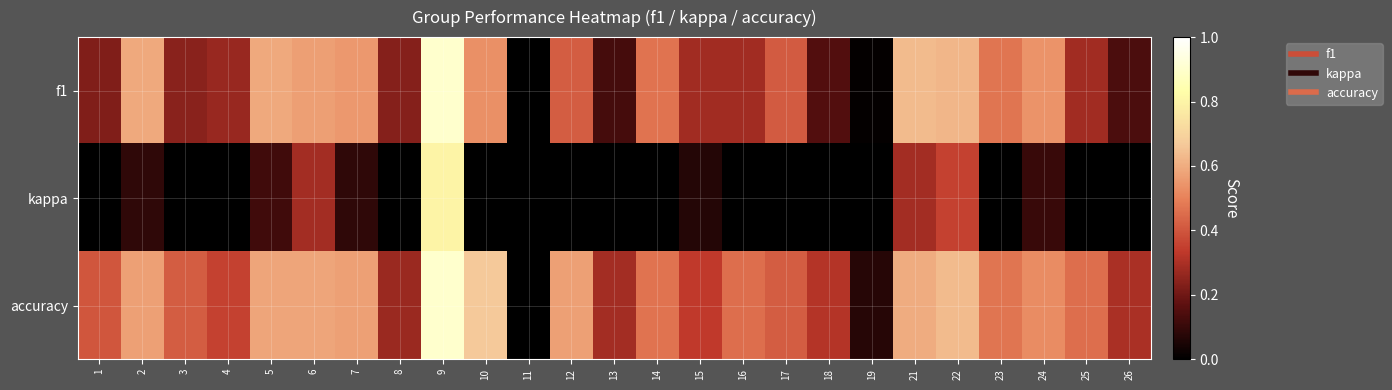

Reading left to right, what are all the values shown in this chart?

f1: 1=0.2	2=0.6	3=0.2	4=0.3	5=0.6	6=0.6	7=0.6	8=0.2	9=0.9	10=0.5	11=0.0	12=0.4	13=0.1	14=0.5	15=0.3	16=0.3	17=0.4	18=0.1	19=0.0	21=0.6	22=0.6	23=0.5	24=0.5	25=0.3	26=0.1
kappa: 1=0.0	2=0.1	3=0.0	4=0.0	5=0.1	6=0.3	7=0.1	8=0.0	9=0.8	10=0.0	11=0.0	12=0.0	13=0.0	14=0.0	15=0.1	16=0.0	17=0.0	18=0.0	19=0.0	21=0.3	22=0.4	23=0.0	24=0.1	25=0.0	26=0.0
accuracy: 1=0.4	2=0.6	3=0.4	4=0.4	5=0.6	6=0.6	7=0.6	8=0.3	9=0.9	10=0.7	11=0.0	12=0.6	13=0.3	14=0.5	15=0.3	16=0.5	17=0.4	18=0.3	19=0.1	21=0.6	22=0.6	23=0.5	24=0.5	25=0.5	26=0.3